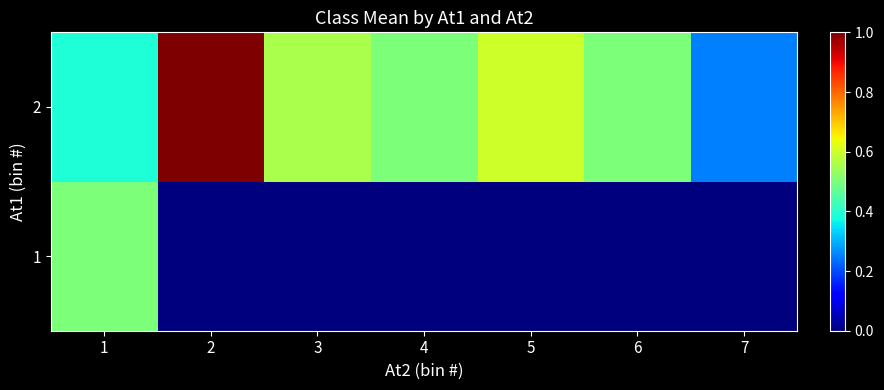

What is the difference between the highest and lowest values at 5?

0.6